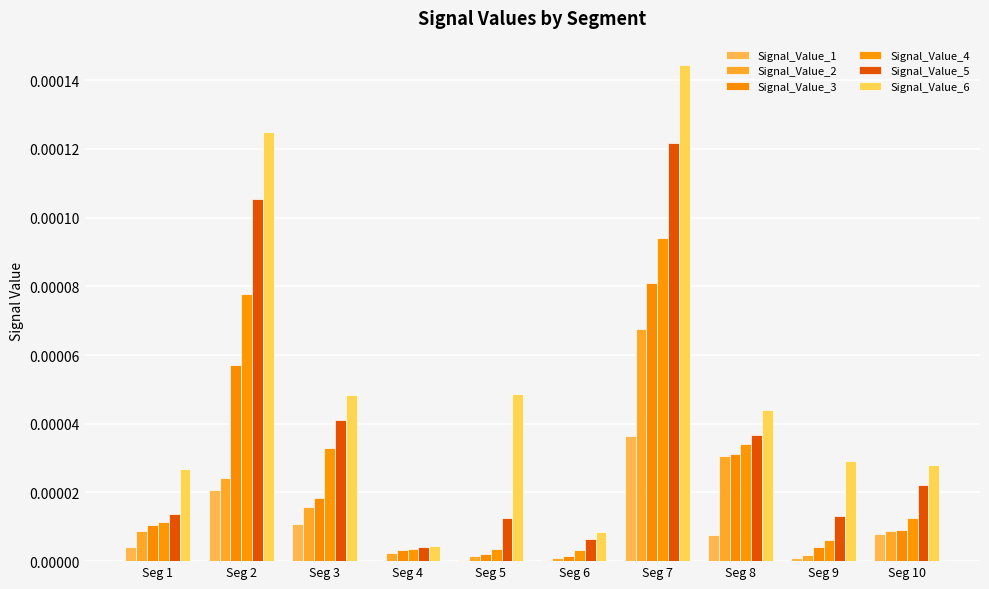

At which label does Signal_Value_4 reach its peak?

Seg 7